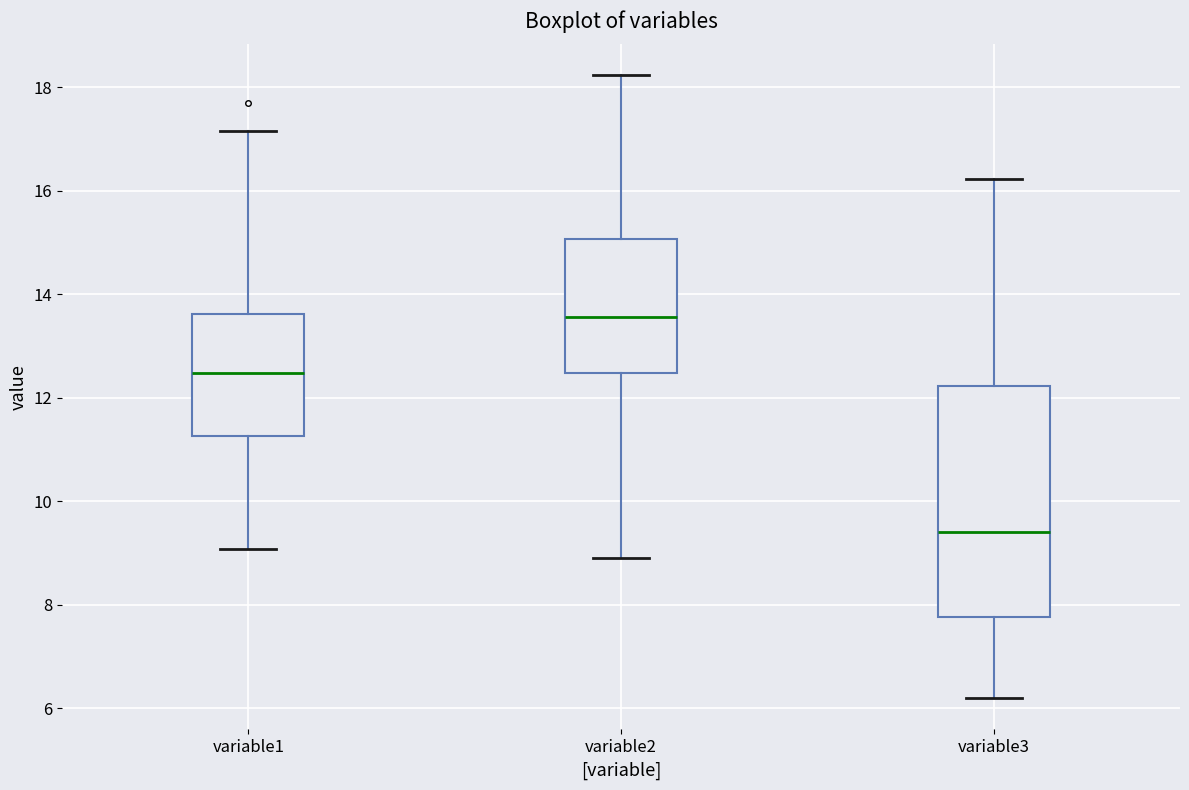

Reading left to right, transcribe this box plot: for each box, give where its median line is, the range the box spans, and where its two whiskers end, as read against the y-axis. The values are not printed on the chart, so give them approximately, as read against the axis.

variable1: median 12.4, box 11.2 to 13.6, whiskers 9.0 to 17.2
variable2: median 13.6, box 12.4 to 15.0, whiskers 9.0 to 18.2
variable3: median 9.4, box 7.8 to 12.2, whiskers 6.2 to 16.2